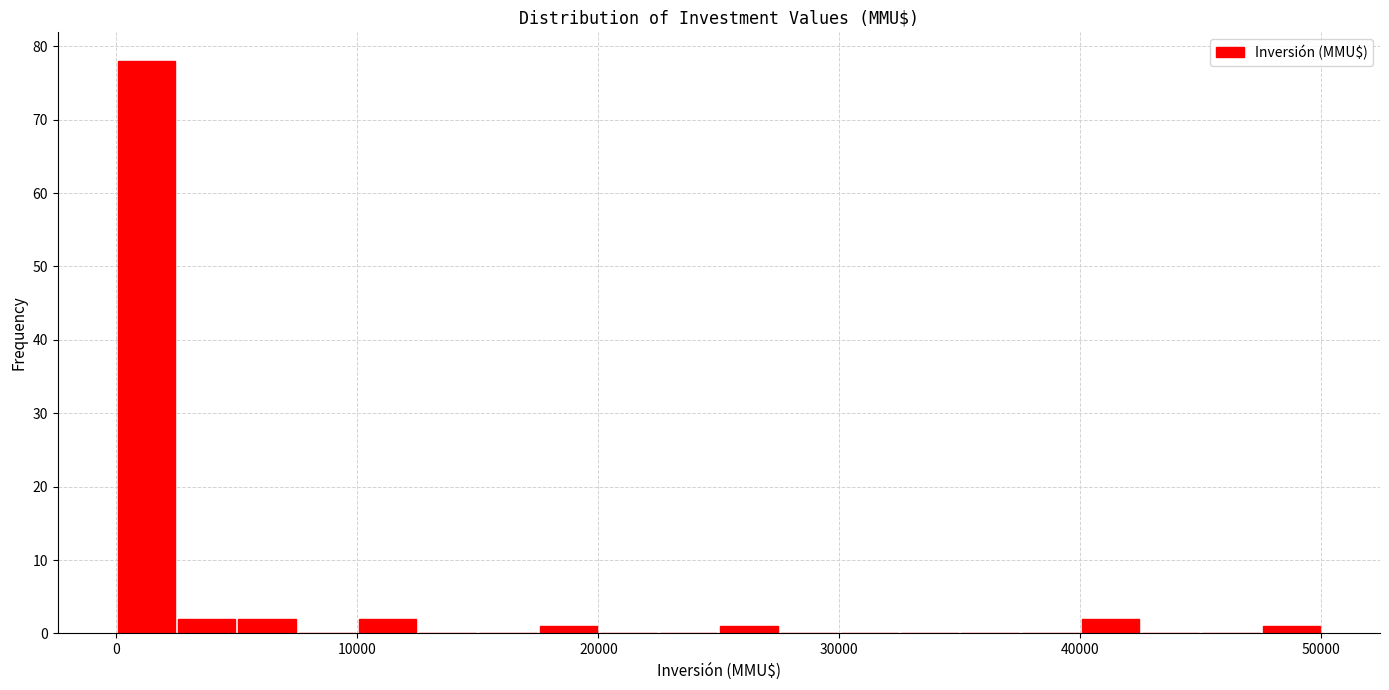

Around what value on the x-axis is the tallest bar? Give the approximate position of its centre, as read against the axis.

1000